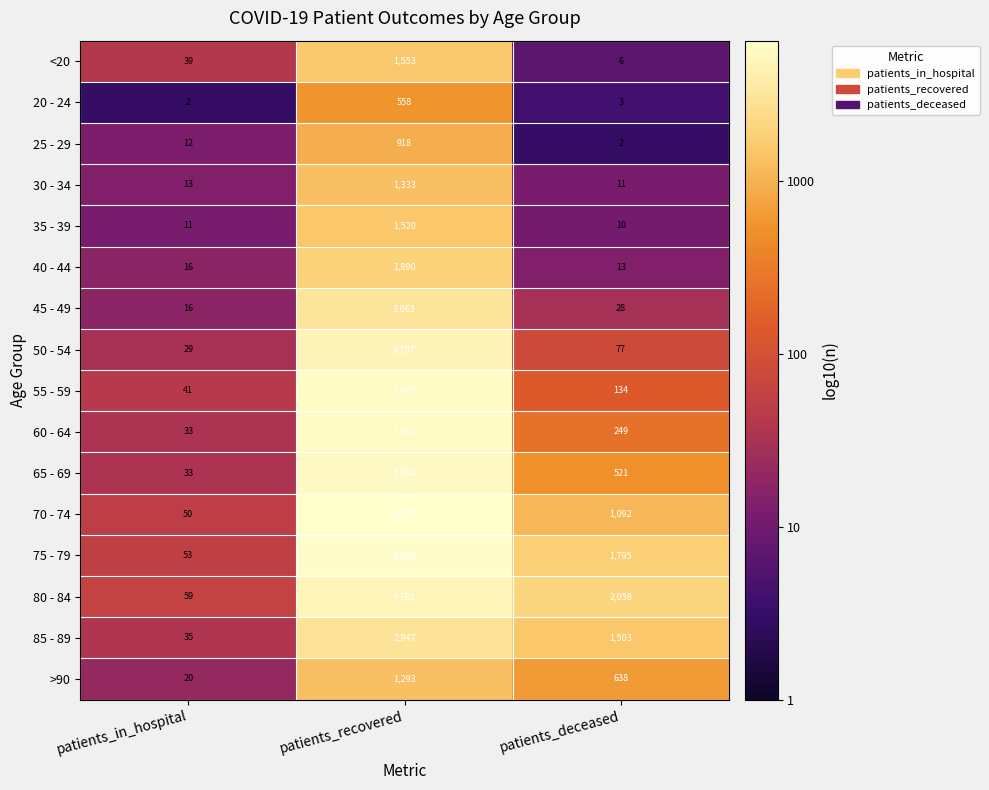

Is the value of 75 - 79 at patients_in_hospital greater than the value of 40 - 44 at patients_deceased?

Yes